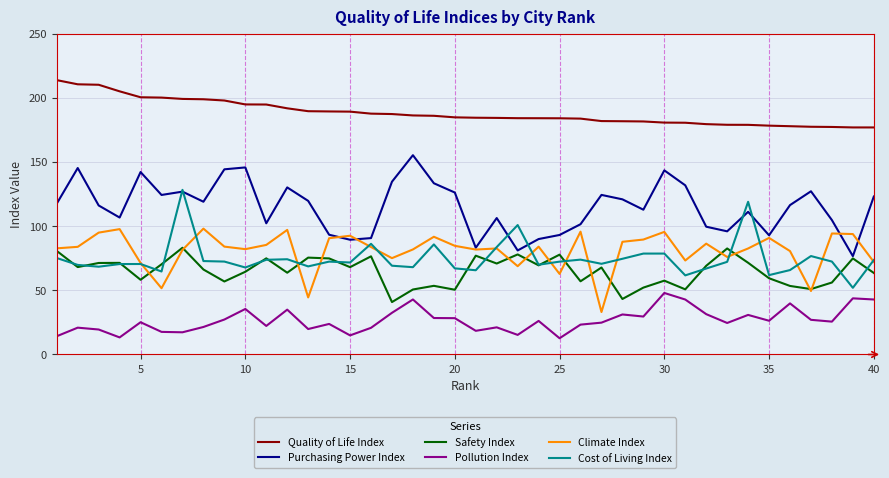

In Climate Index, how many points are higher than both neighbors (excluding endpoints)?

12